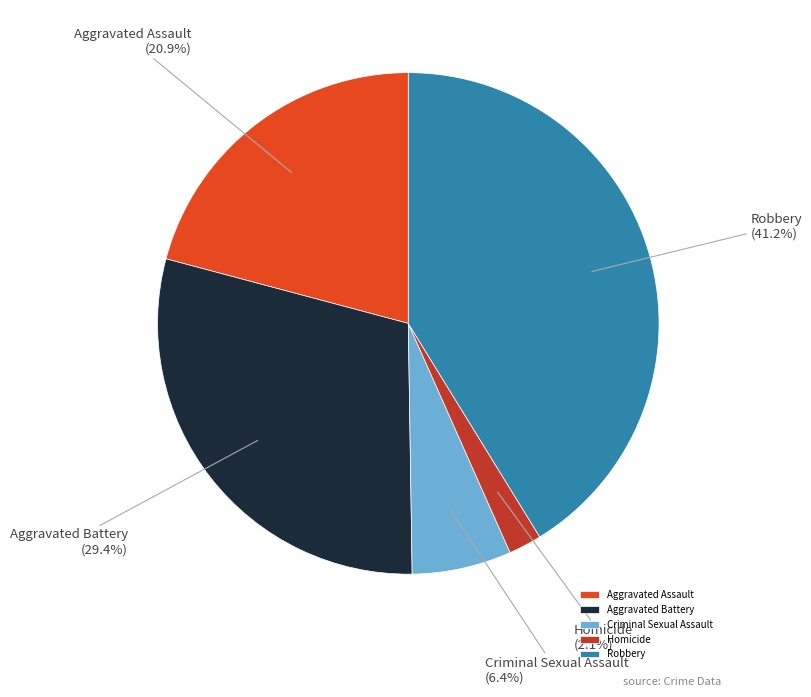

What percentage is the Aggravated Battery slice, to the nearest percent?

29%